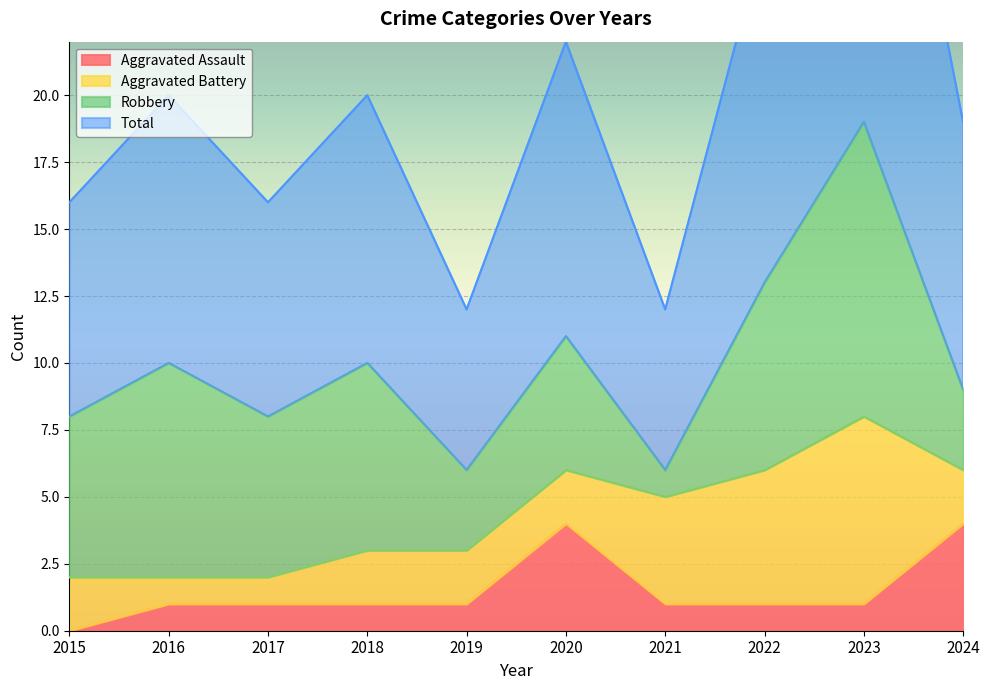

What is the spread (max minus min) of values at 2022?

25